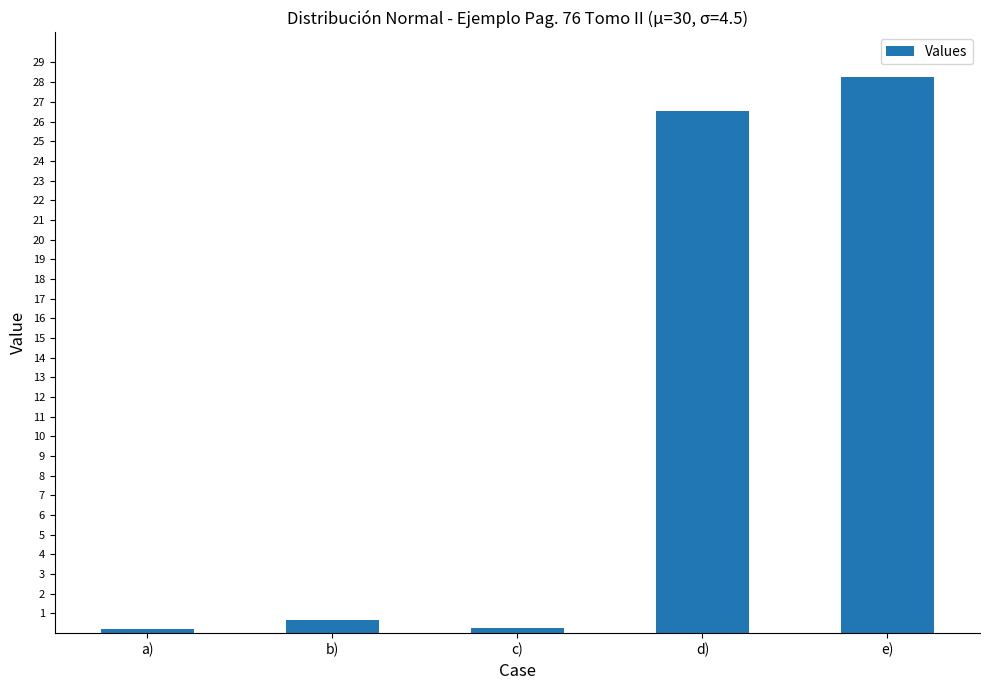

What is the difference between the maximum and minimum values?

28.1